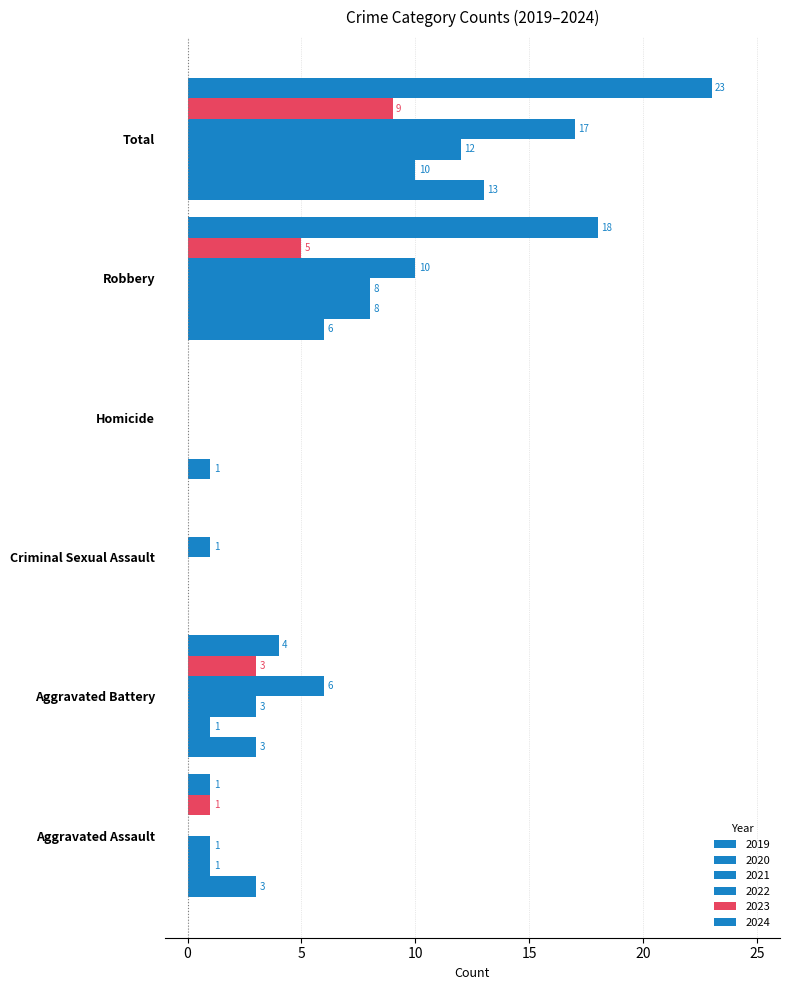

At Criminal Sexual Assault, list the series in order from largest to smallest.

2022, 2019, 2020, 2021, 2023, 2024